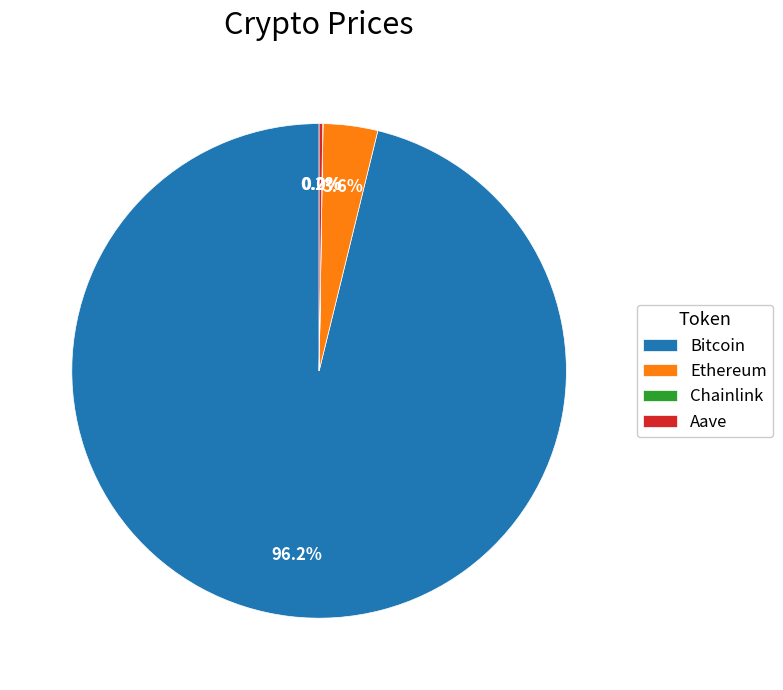

Which category has the biggest portion of the pie?

Bitcoin